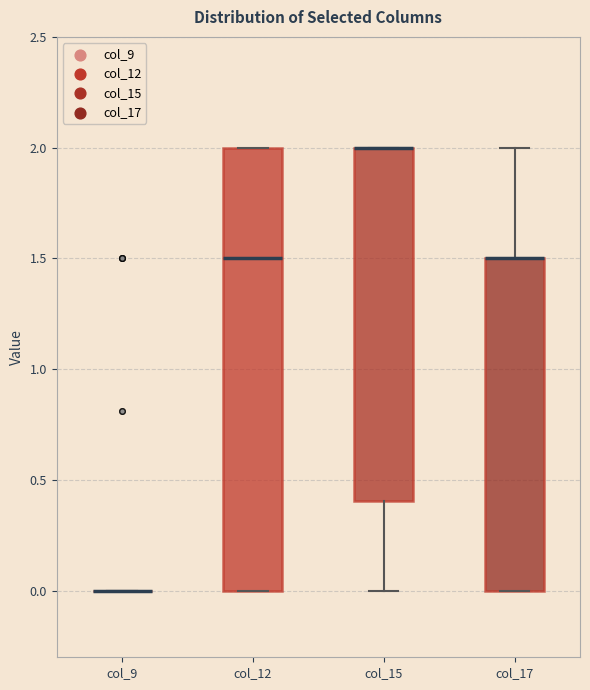

Reading left to right, read every box against the y-axis: the position of its median line, the range the box covers, and the ends of its whiskers. The values are not printed on the chart, so give them approximately, as read against the axis.

col_9: box collapsed to a line at 0.0, whiskers 0.0 to 0.0
col_12: median 1.5, box 0.0 to 2.0, whiskers 0.0 to 2.0
col_15: median 2.0 (drawn on the box's upper edge), box 0.4 to 2.0, whiskers 0.0 to 2.0
col_17: median 1.5 (drawn on the box's upper edge), box 0.0 to 1.5, whiskers 0.0 to 2.0